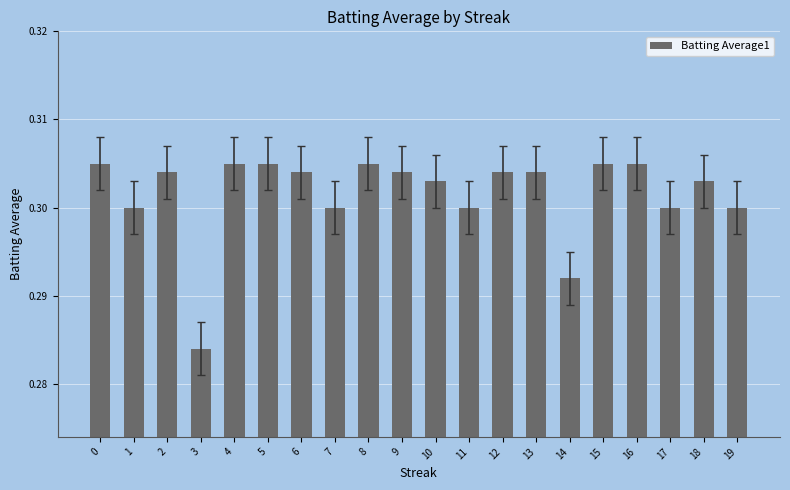

Is it true that the value at 18 is 0.2?

False